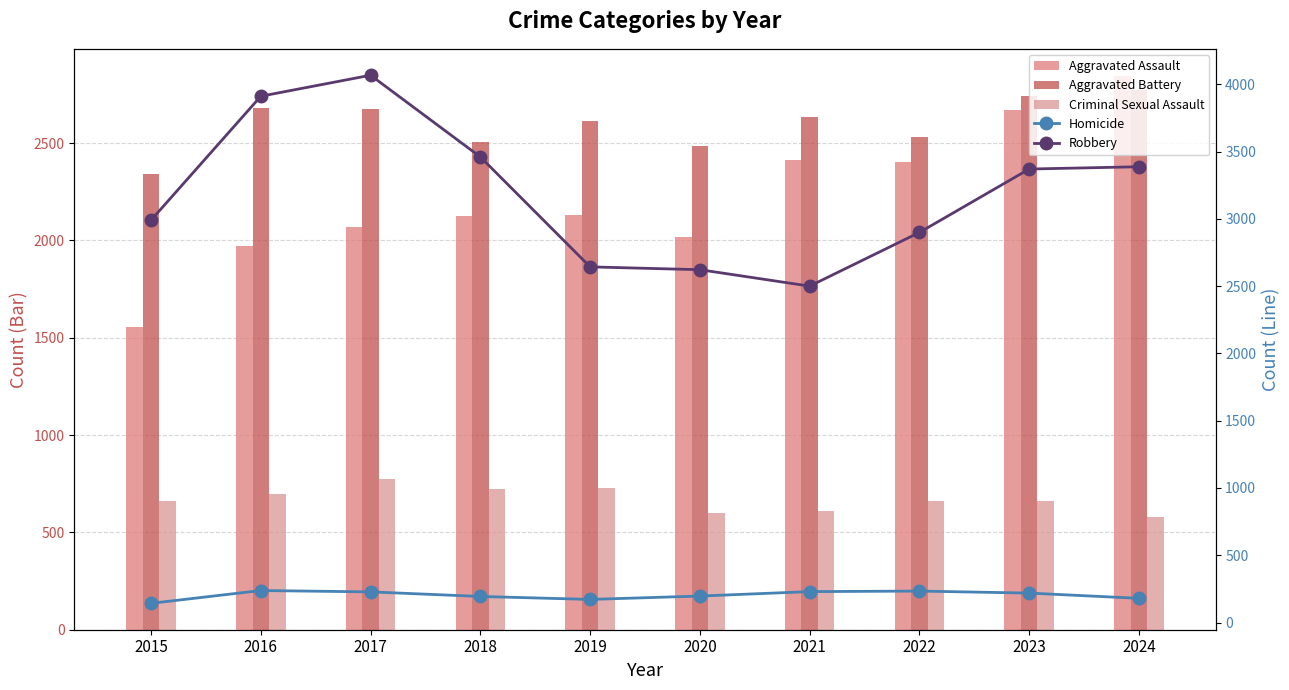

Count the number of categories in the chart.

10